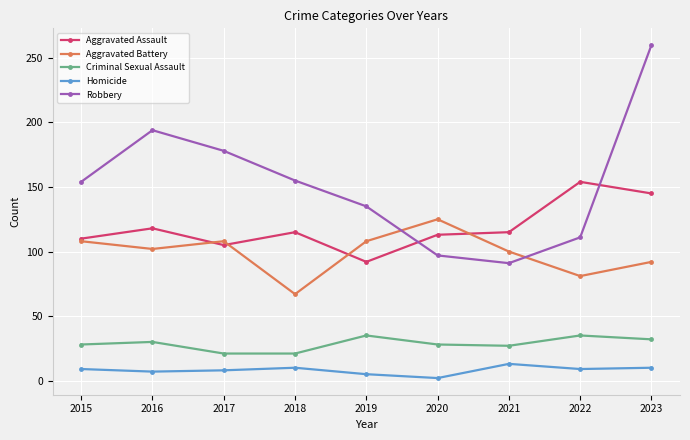

True or false: Aggravated Assault has more than 2 points higher than both neighbors.

True